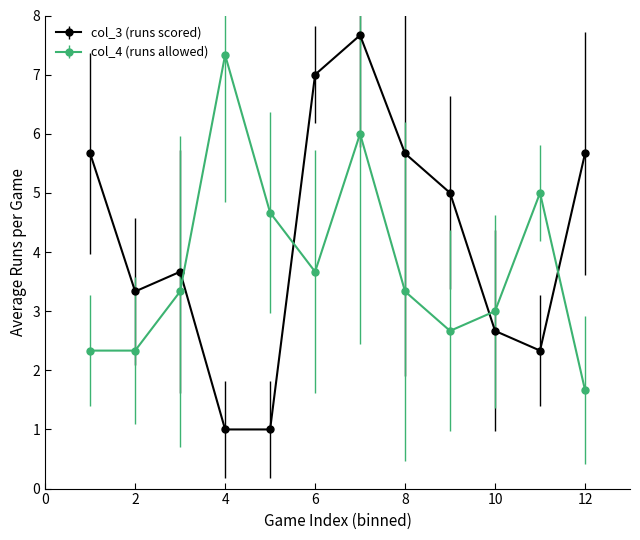

What is the value of the col_4 (runs allowed) point at the 8th from the left?

3.3